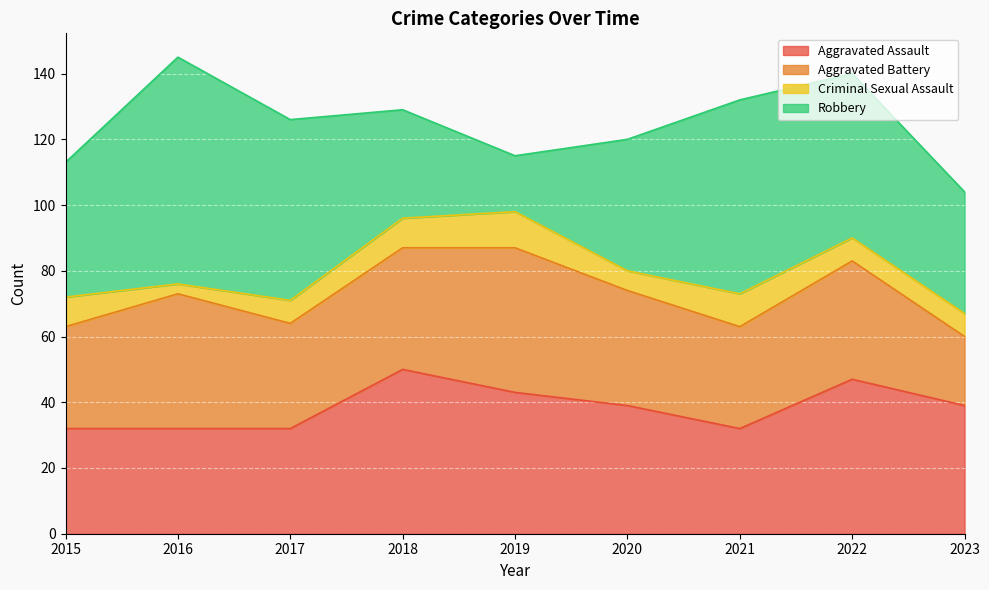

Is it true that Aggravated Assault equals 32 at 2015?

True